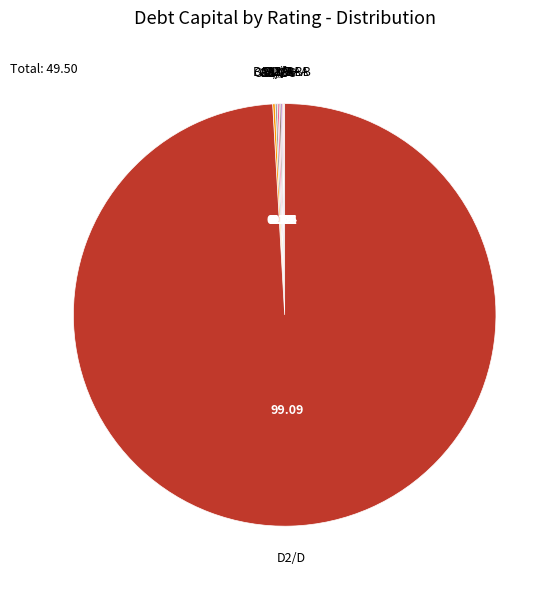

Is there any slice that represents more than half of the pie?

Yes